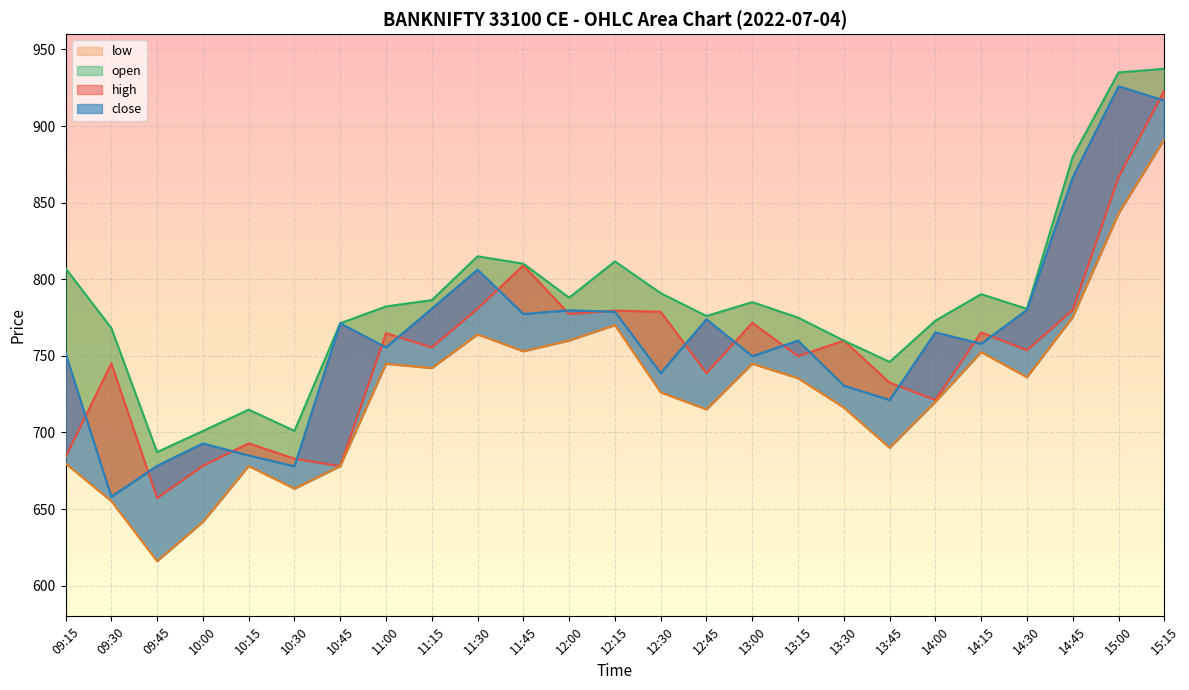

At which label does close reach its minimum?

09:30